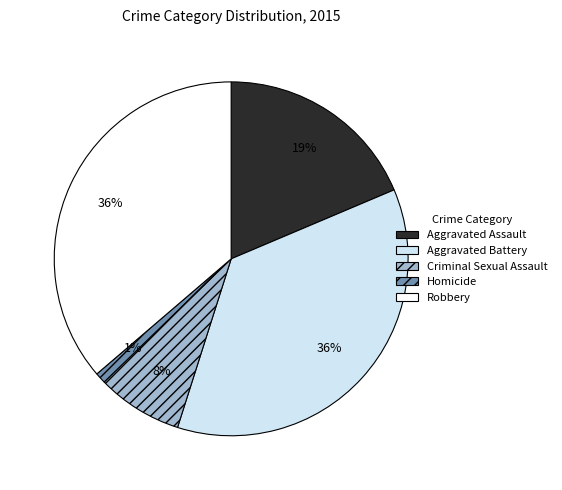

To the nearest percent, what percentage of the pie is Robbery?

36%